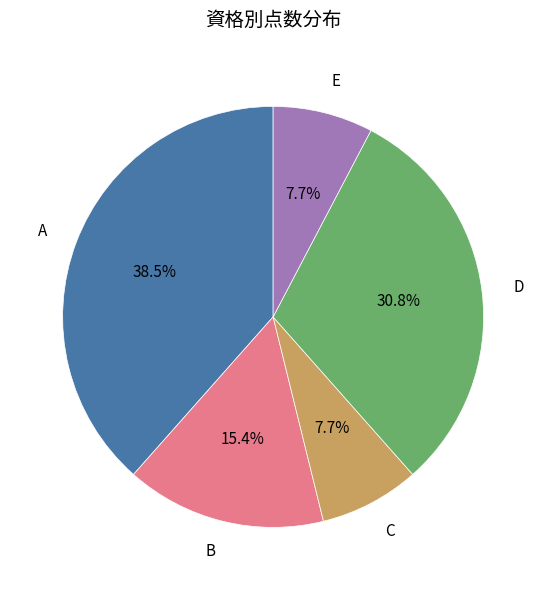

How many slices are in this pie chart?

5